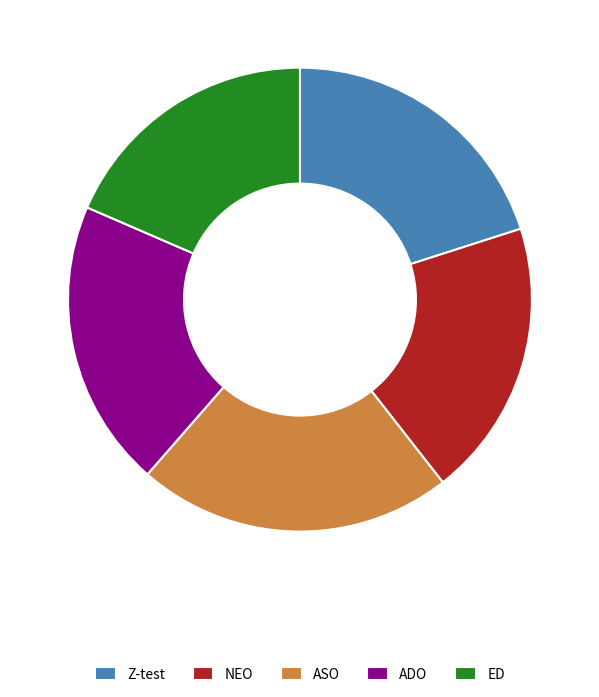

Does ED represent more than half of the total?

No